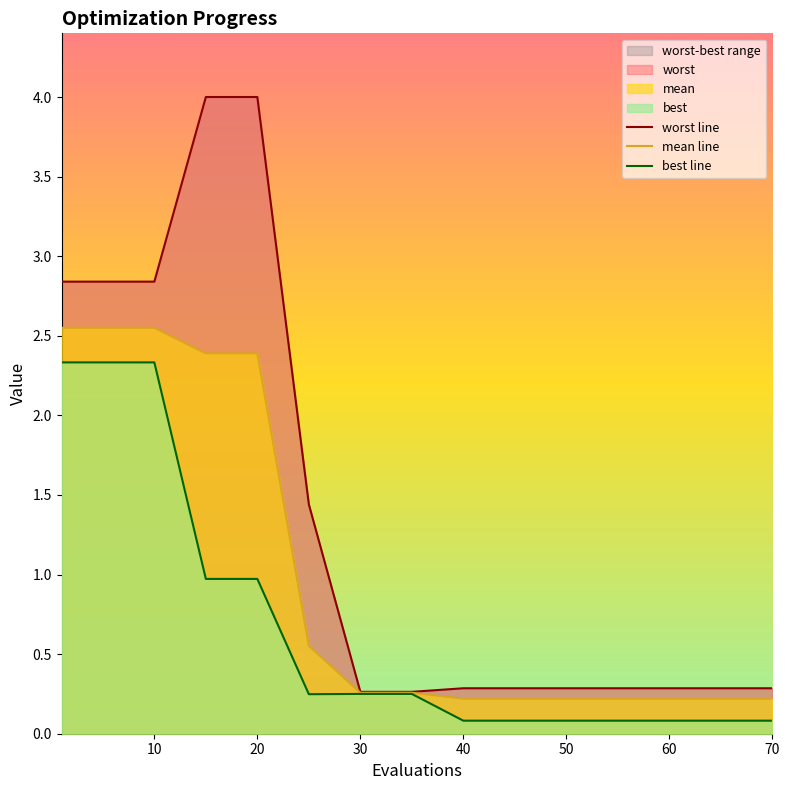

True or false: best line and worst line cross at least once.

False